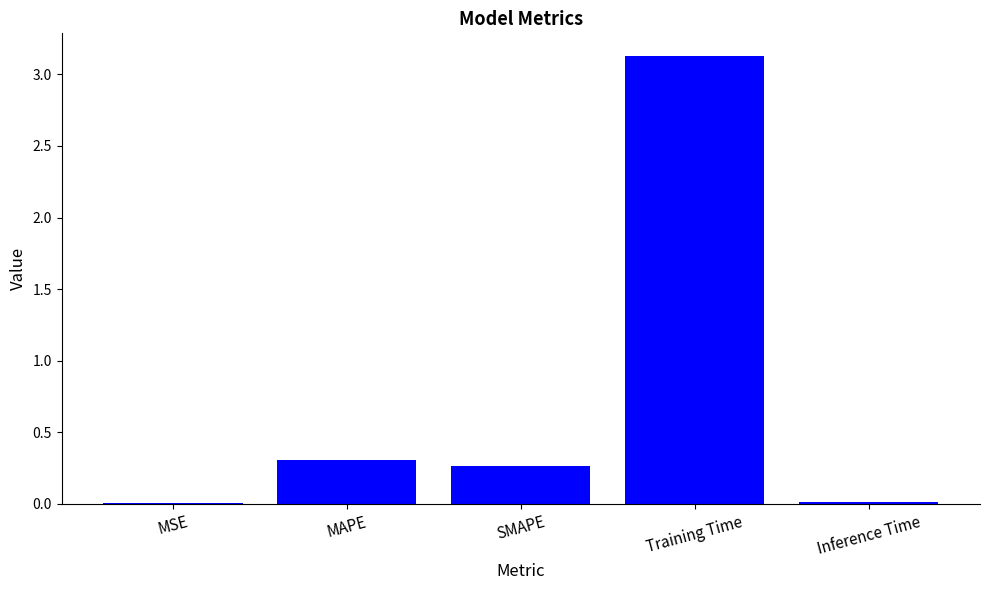

What is the greatest value displayed?

3.1